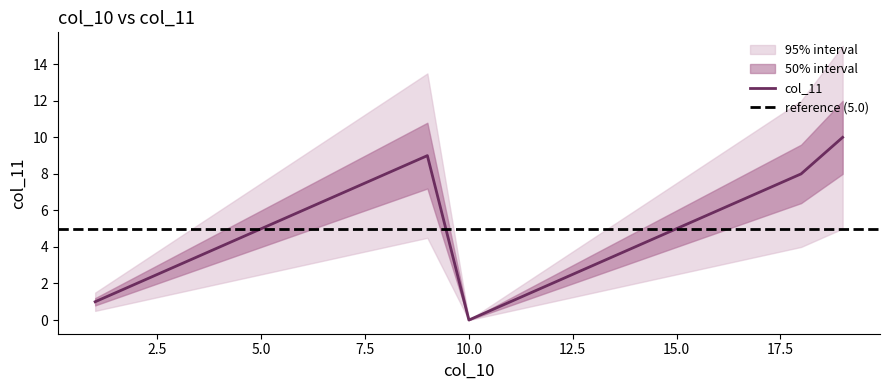

What is the value of the 12th point from the left?

2